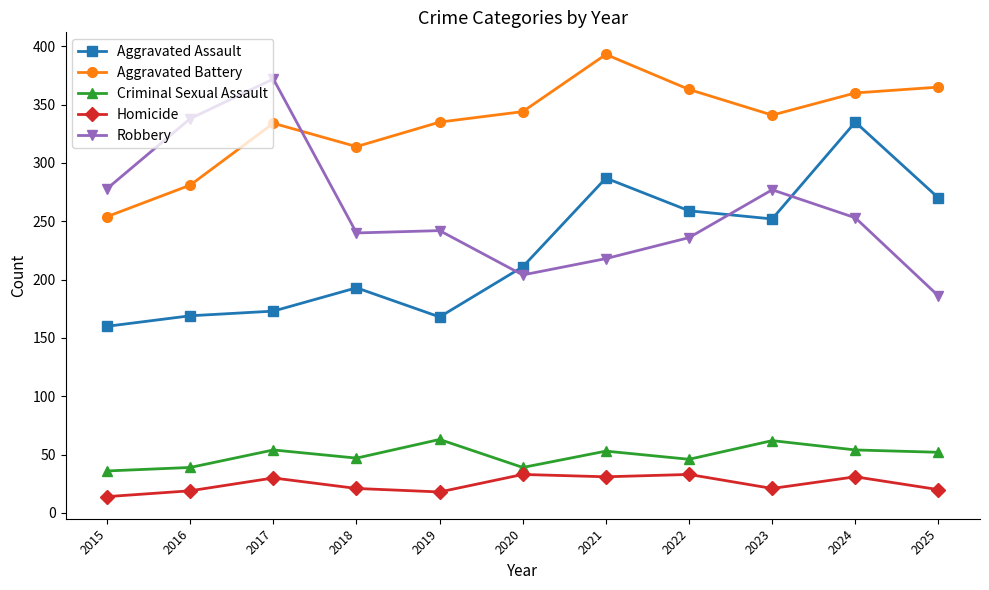

The Aggravated Assault series shows 74 at 2017. True or false?

False